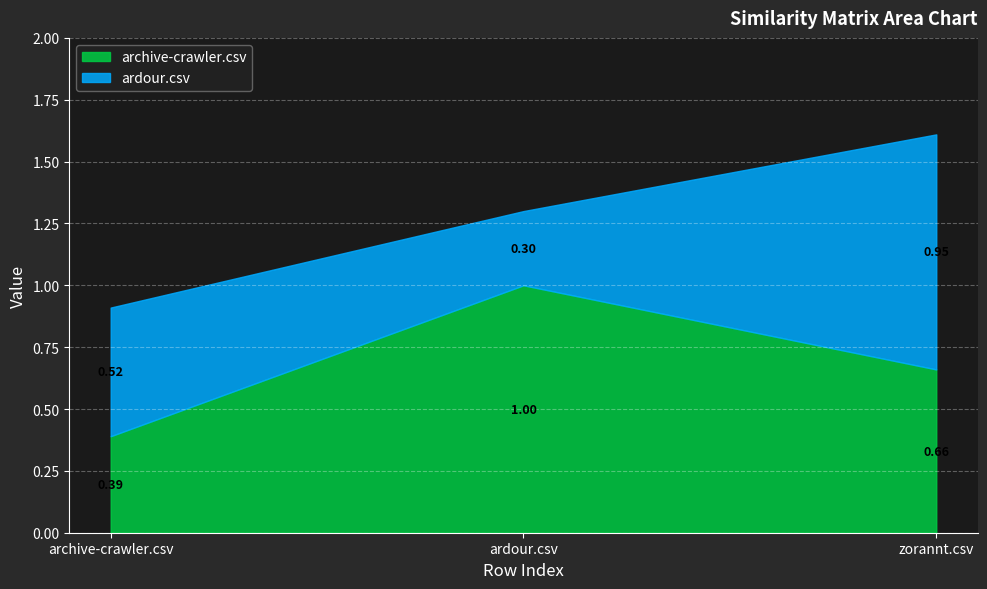

List the series in order of their peak value, lowest first.

ardour.csv, archive-crawler.csv